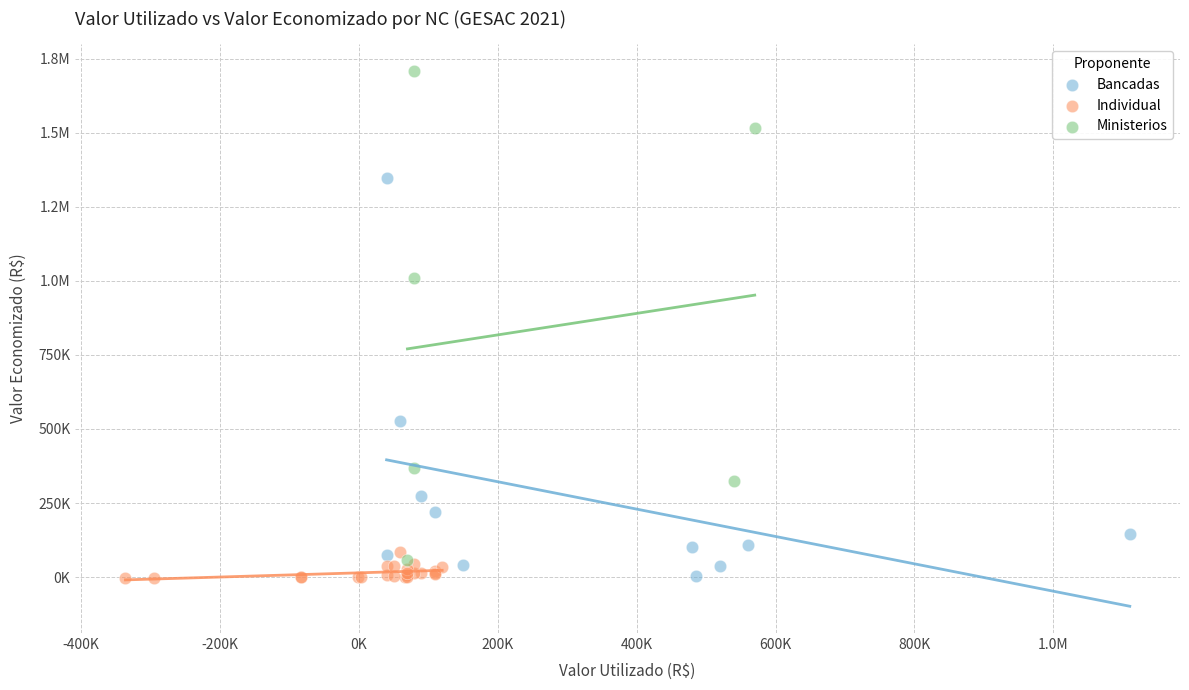

What are all the series names shown in the legend?

Bancadas, Individual, Ministerios